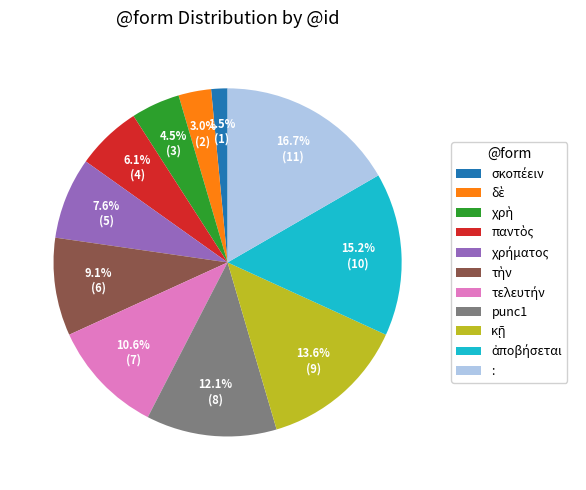

Does any single category account for the majority?

No